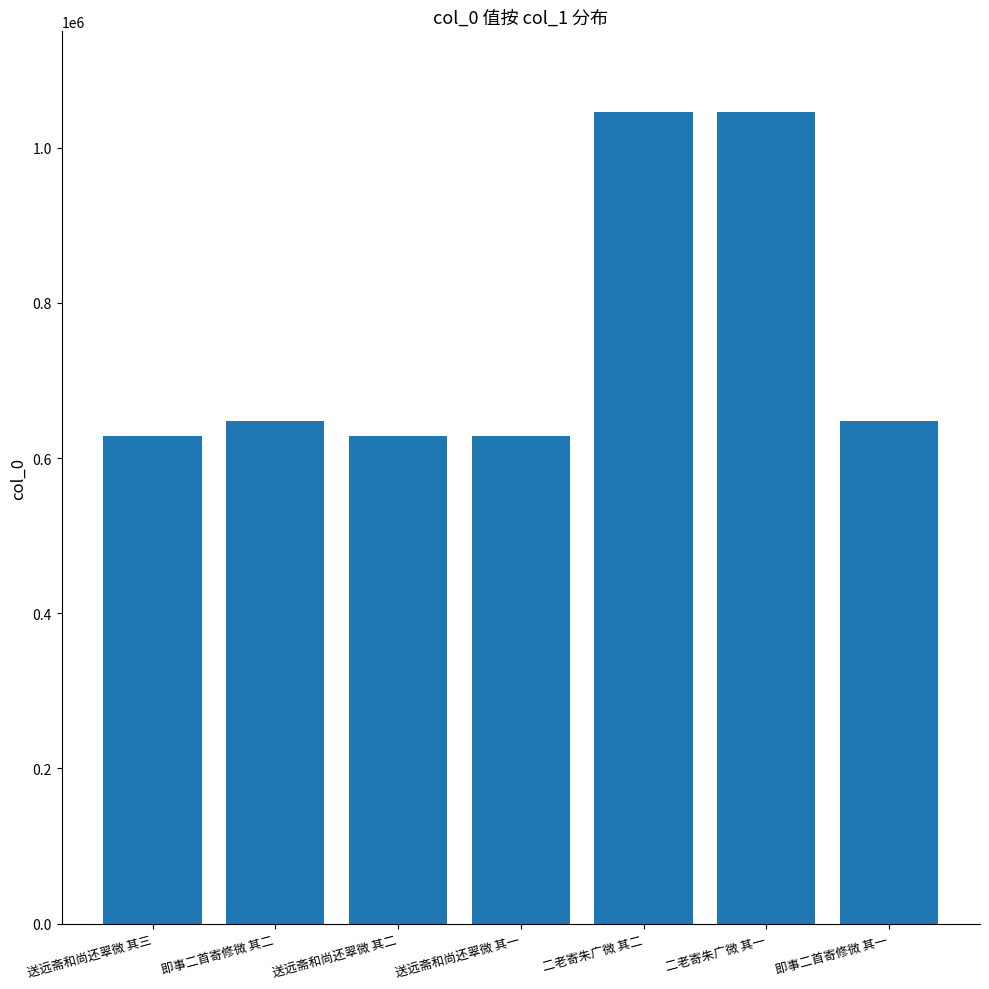

What is the label of the 6th bar from the right?

即事二首寄修微 其二